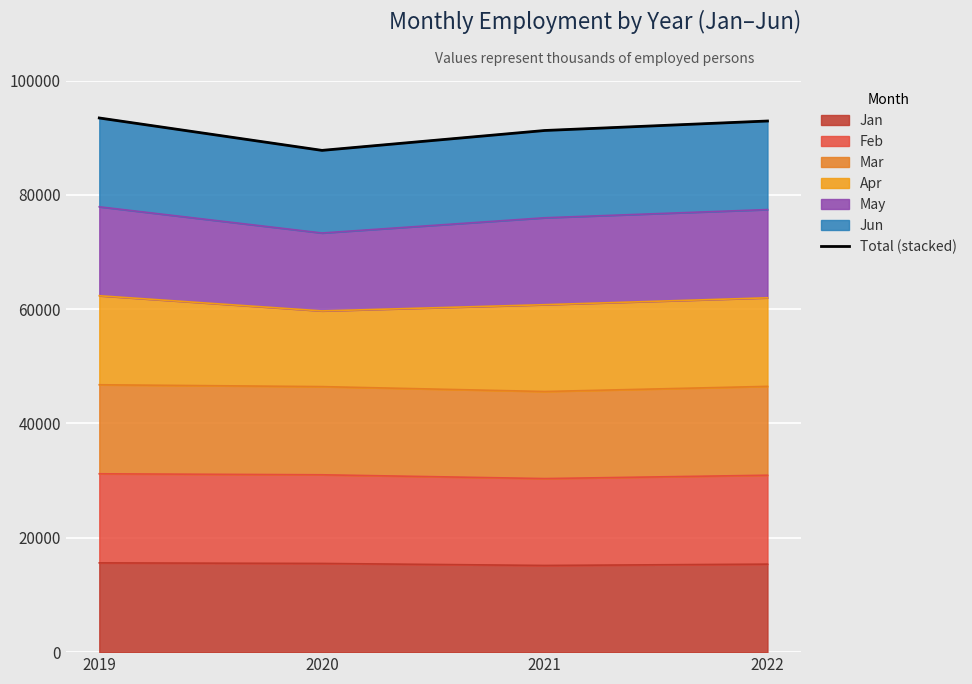

How many lines are shown in the chart?

1